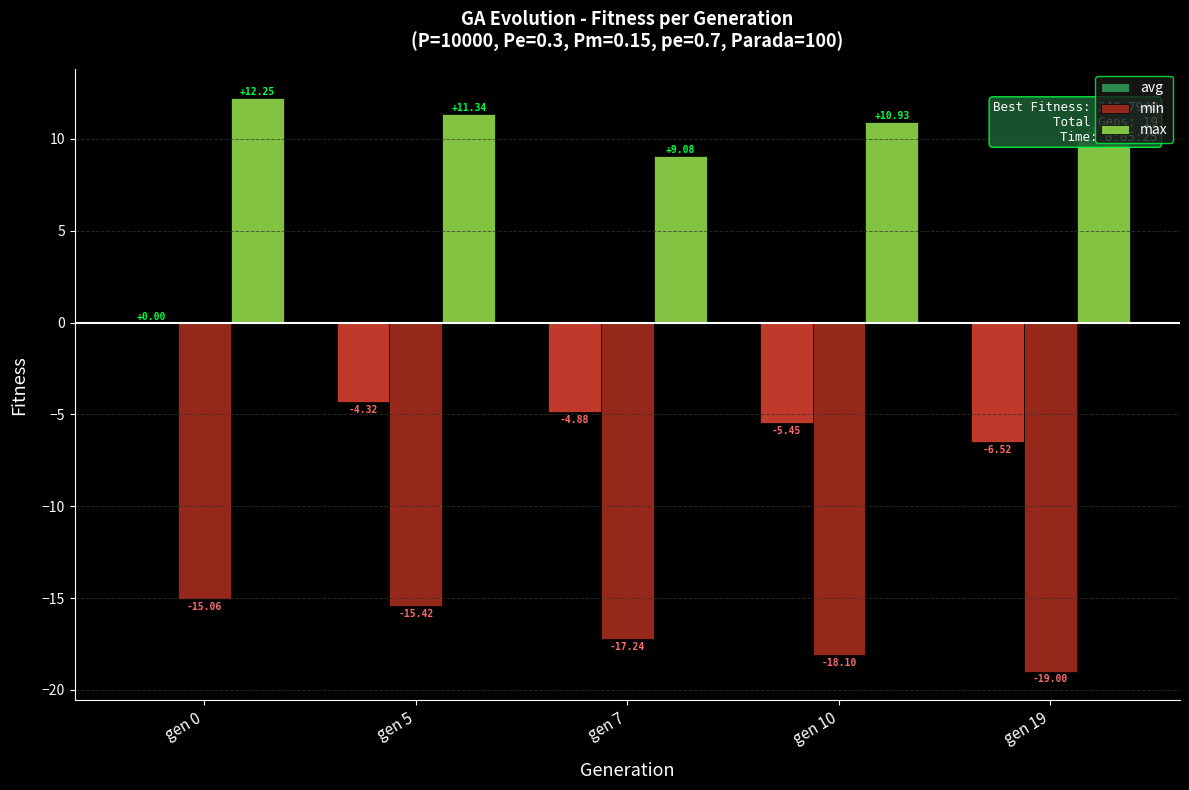

What are all the series names shown in the legend?

avg, min, max